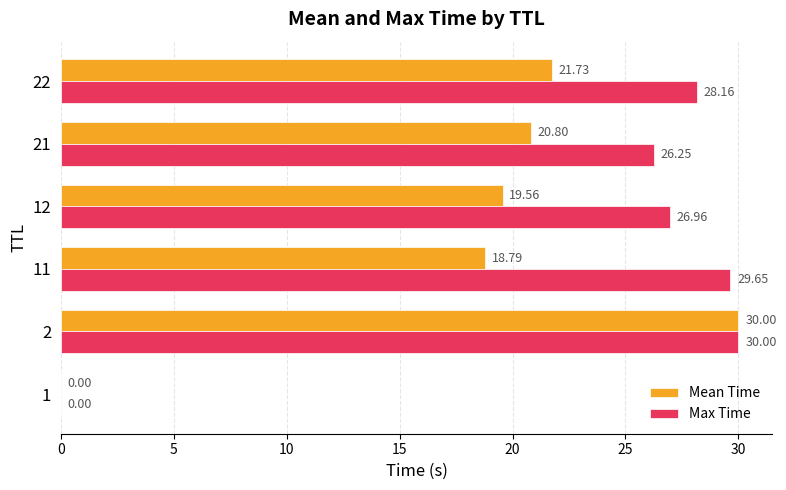

Which series has the largest total across all categories?

Max Time